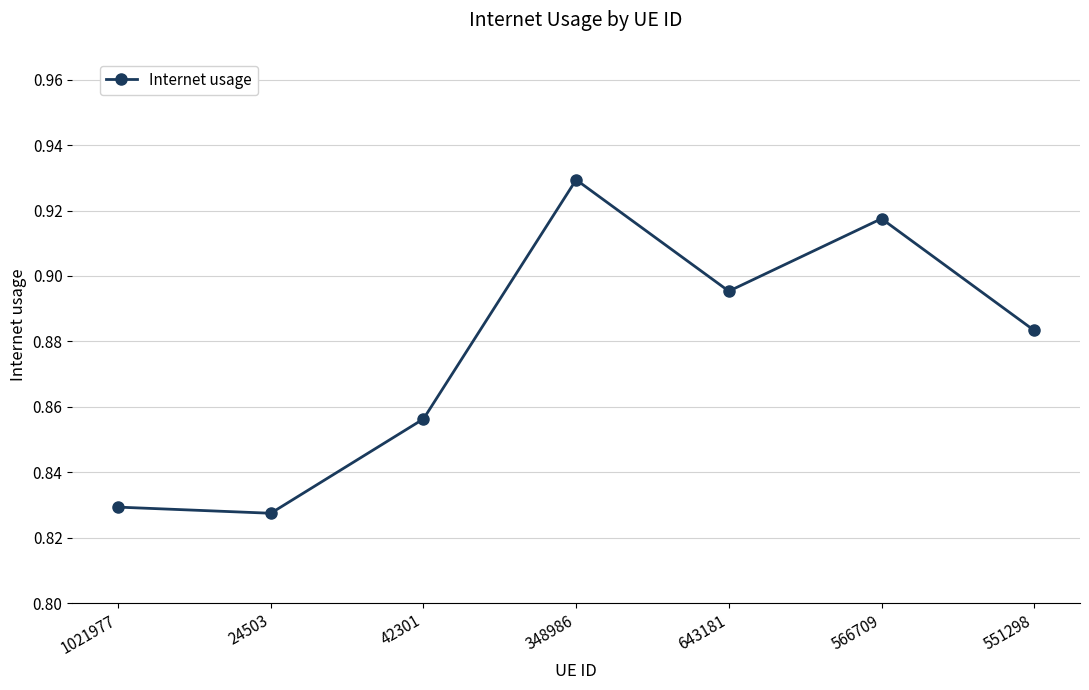

Which label corresponds to the largest value in the chart?

348986